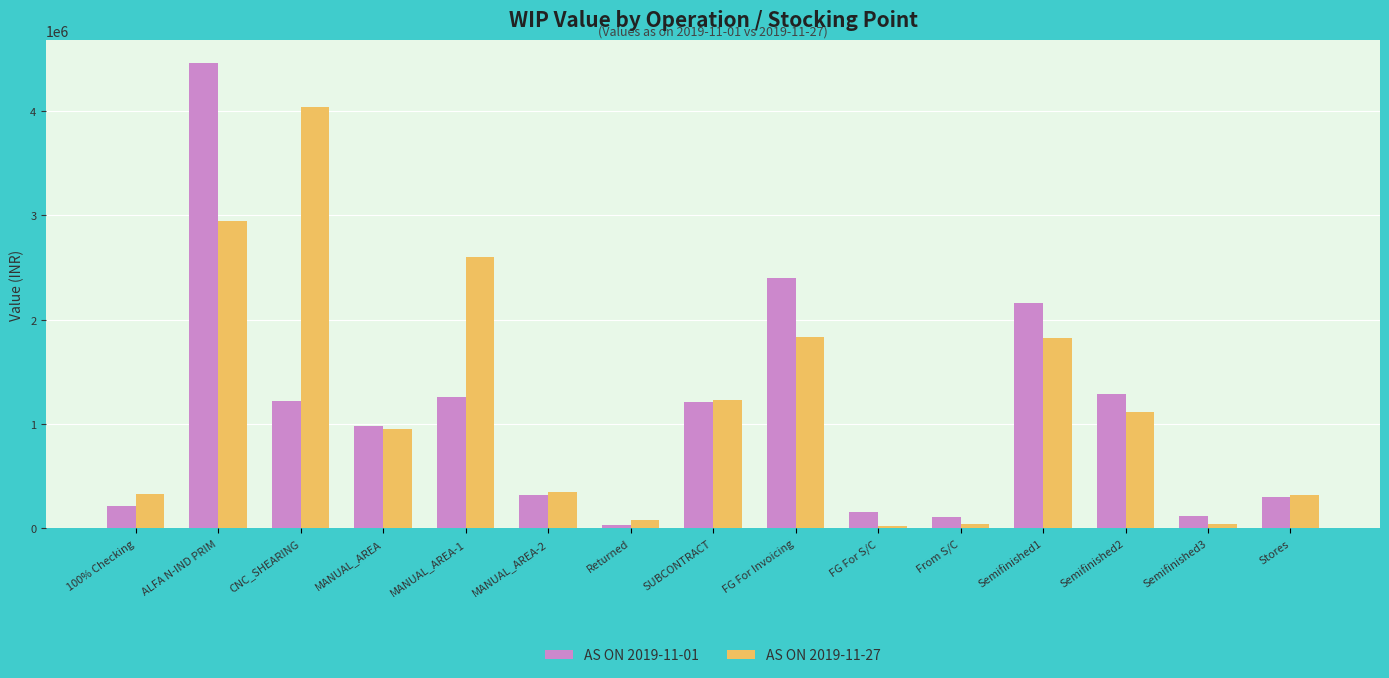

Is it true that AS ON 2019-11-27 equals 2712667.8 at Semifinished1?

False